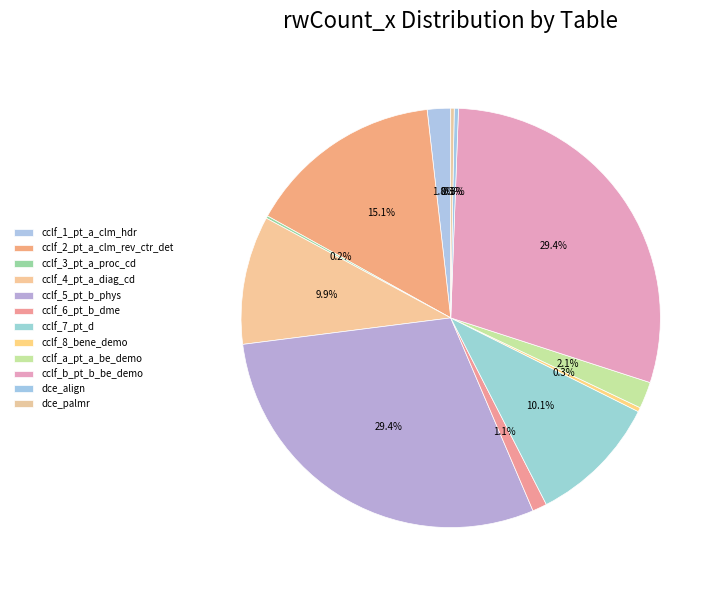

Which has a higher value, cclf_a_pt_a_be_demo or cclf_5_pt_b_phys?

cclf_5_pt_b_phys